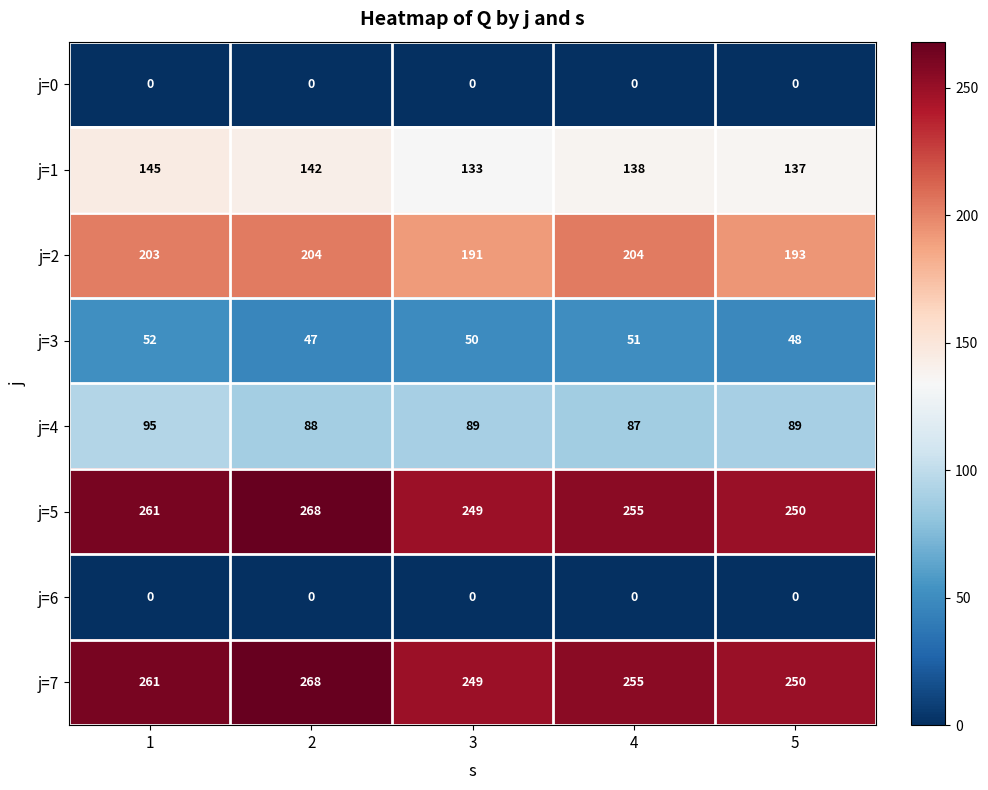

How many j=4 values are between 88 and 89?

3